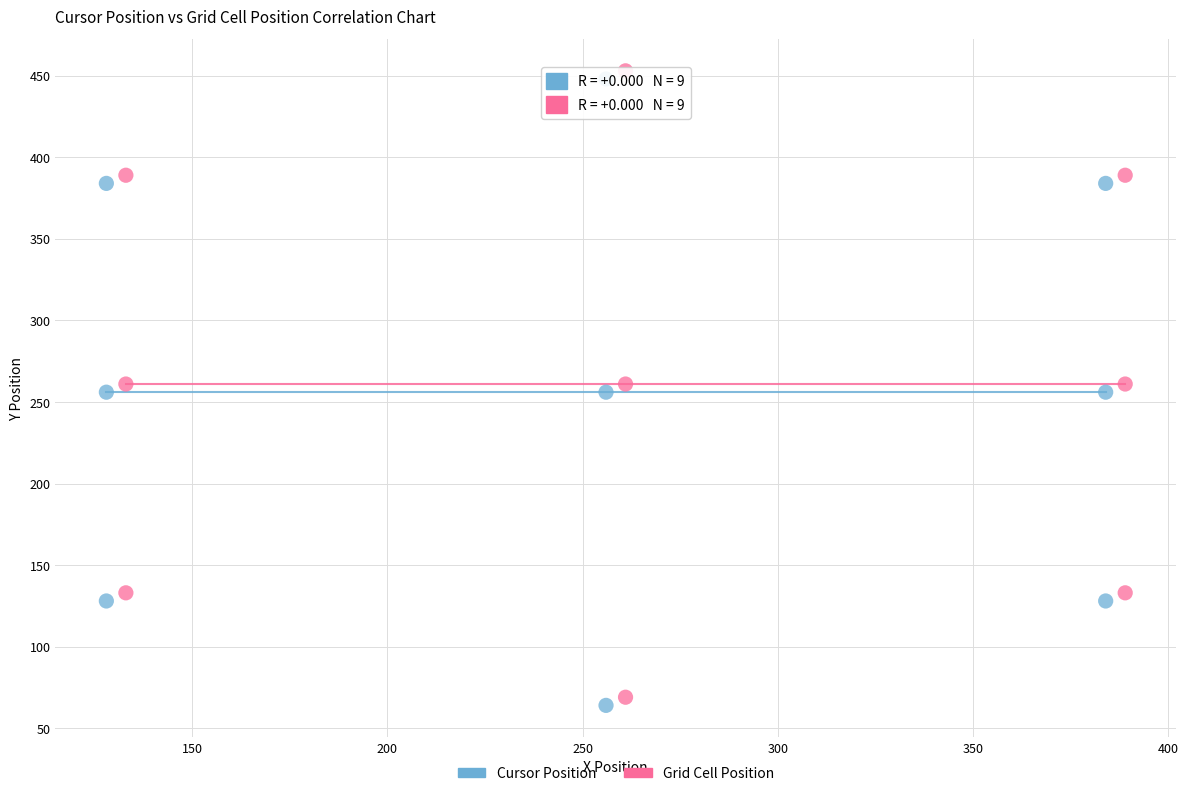

Which series reaches the minimum Y coordinate?

Cursor Position